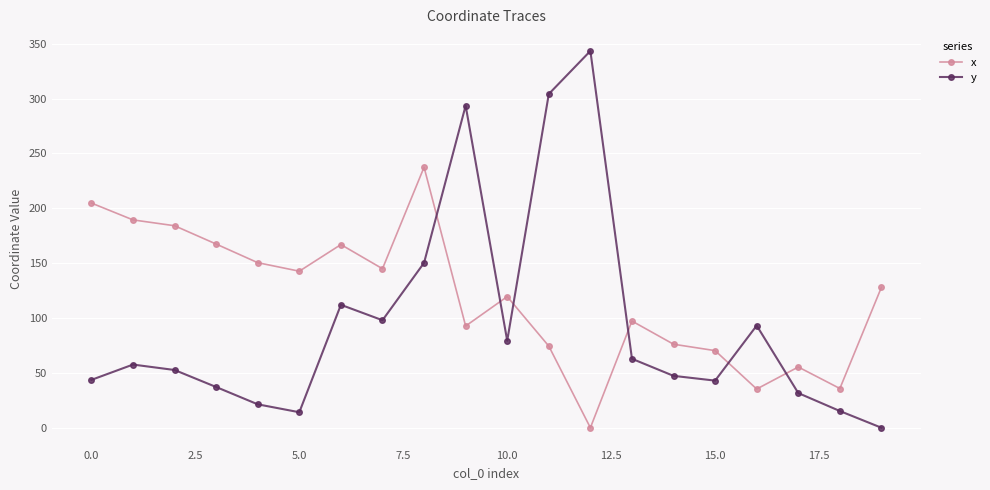

Which series has the largest total across all categories?

x